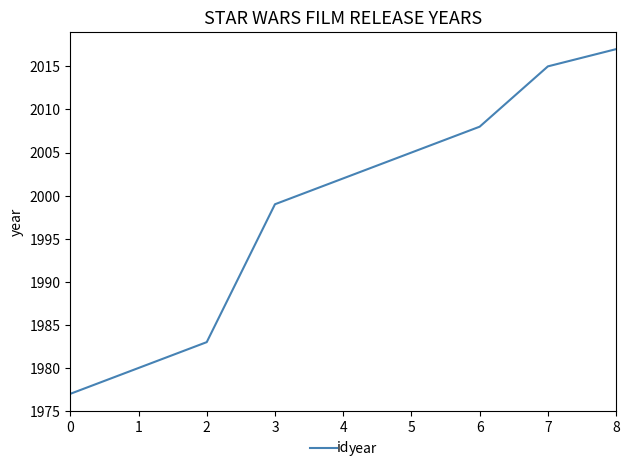

Is it true that the value at 7 is 3403?

False